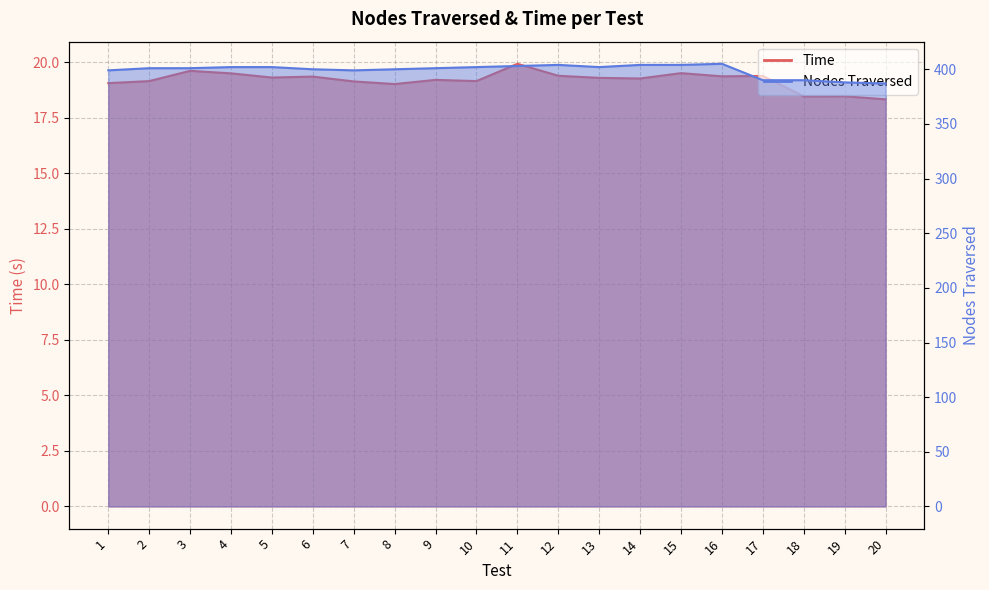

Where is the first local minimum for Time?

5